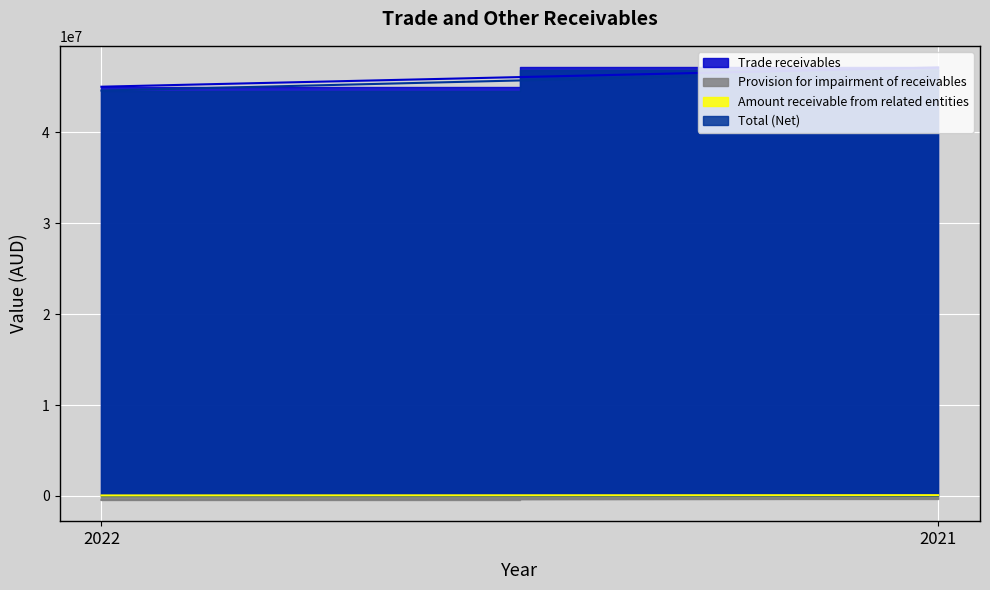

At which category is the sum across all series the highest?

2021